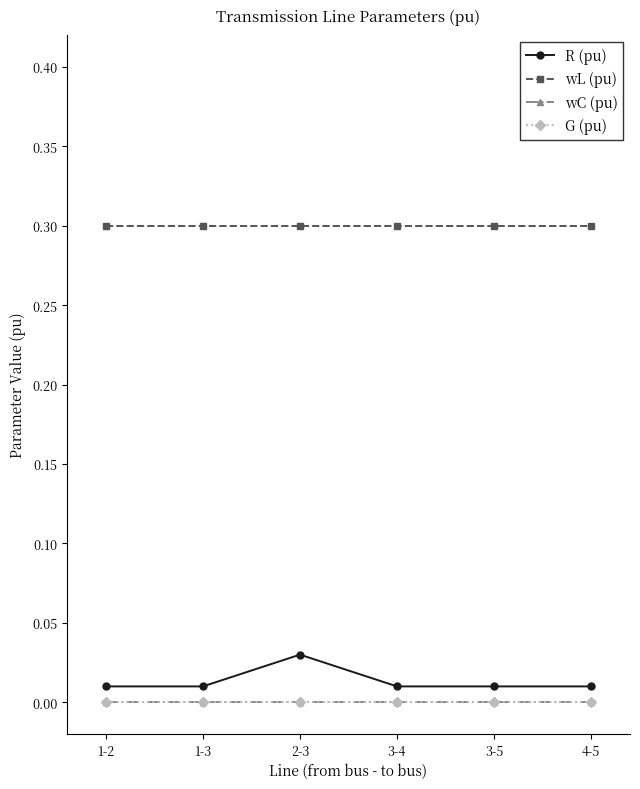

Is this an area chart (filled region under the line)?

No